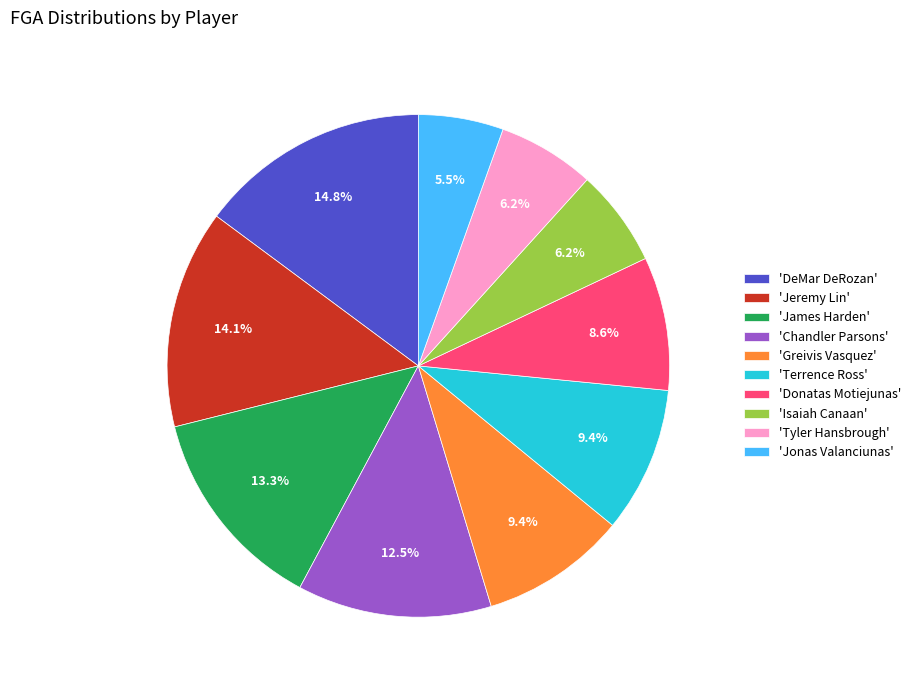

To the nearest percent, what is the difference between the largest and smallest slice percentages?

9%